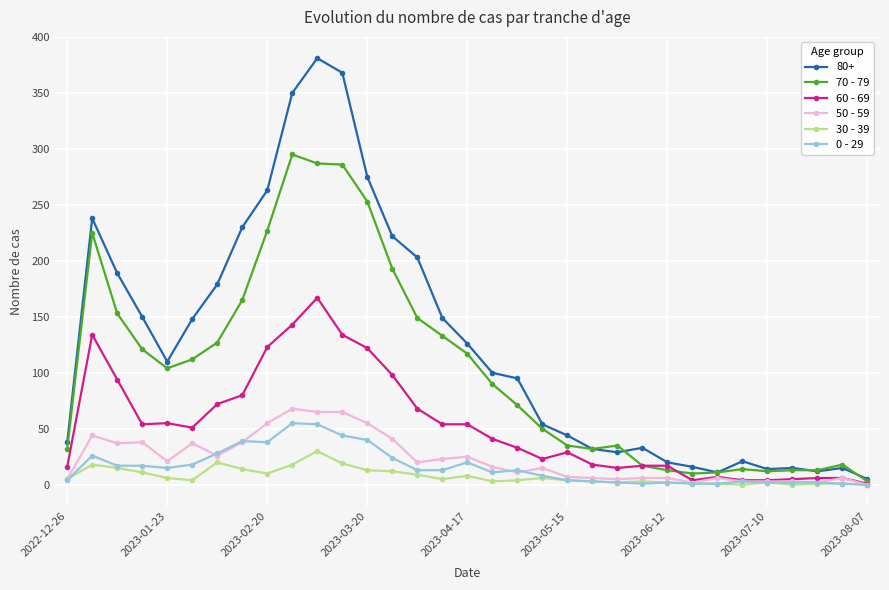

At how many categories does at least one series exceed 300?

3